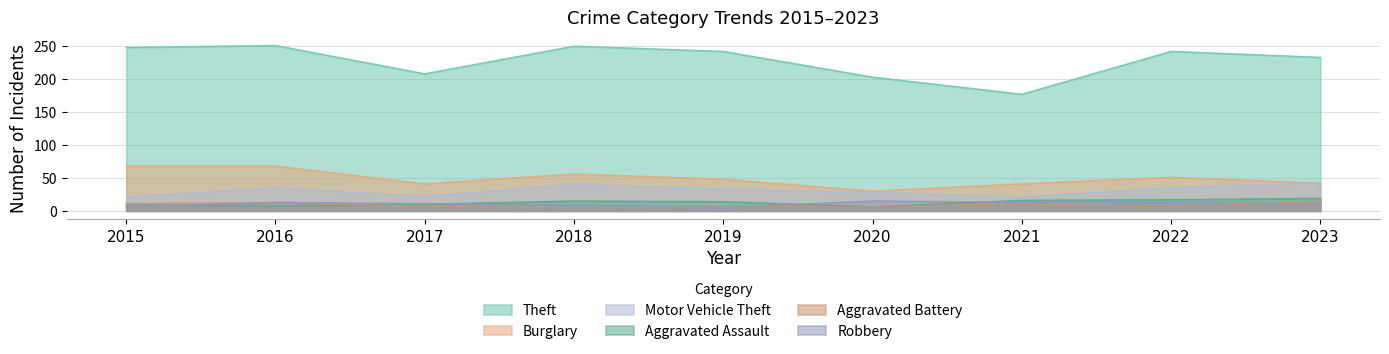

What is the greatest value displayed?

251